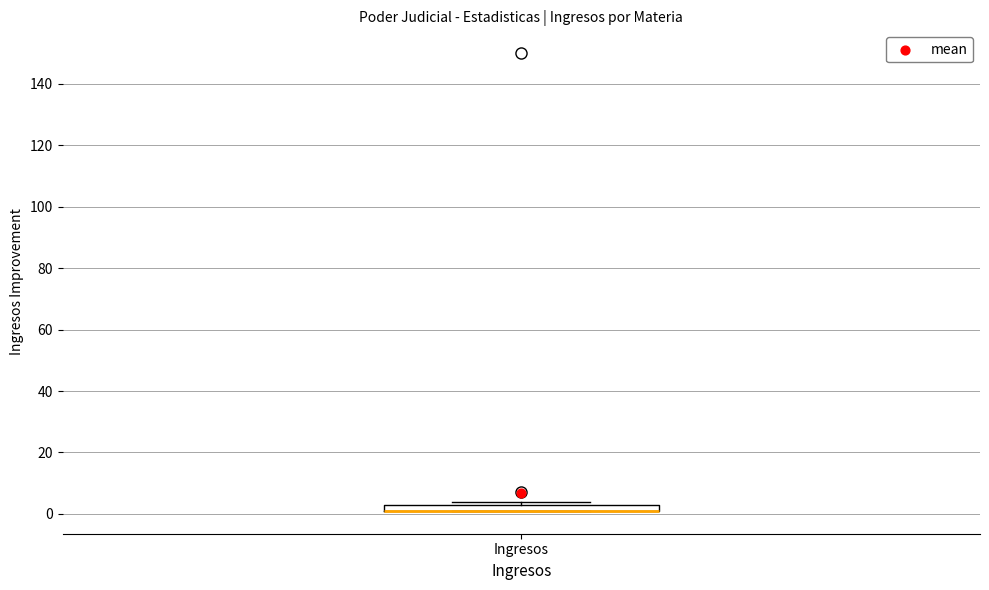

Where is the upper edge of the box for Ingresos on the y-axis? The values are not printed on the chart, so give them approximately, as read against the axis.

4